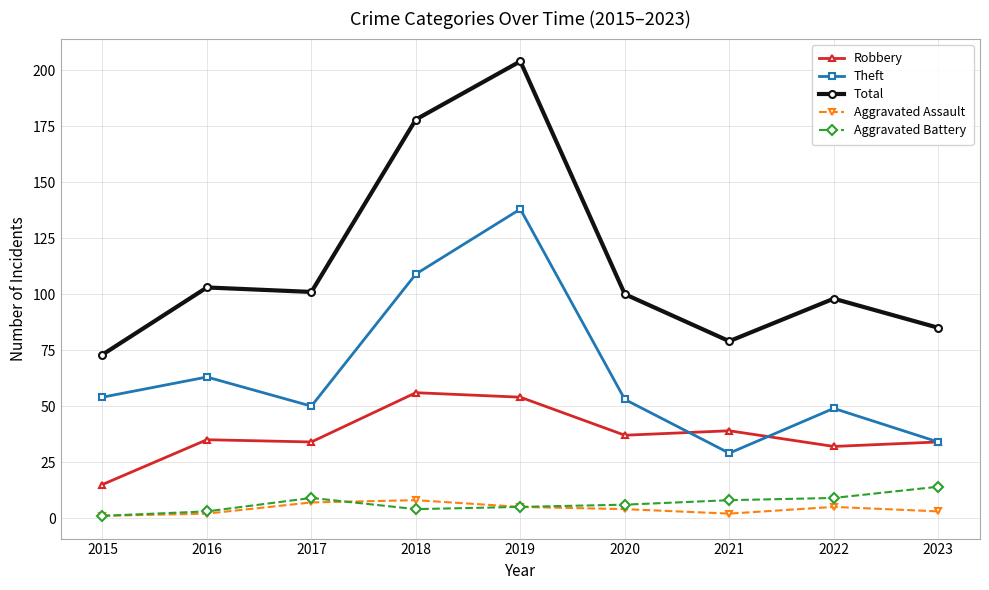

What is the difference between the Total values at 2017 and 2016?

2